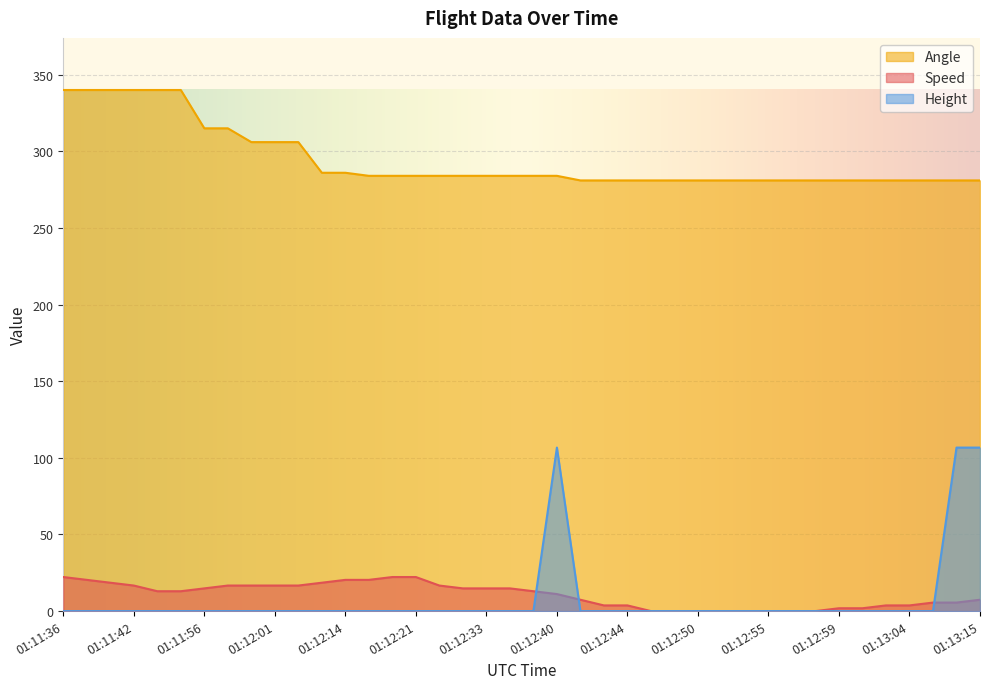

Between 01:13:08 and 01:13:15, which series saw the biggest shift?

Height